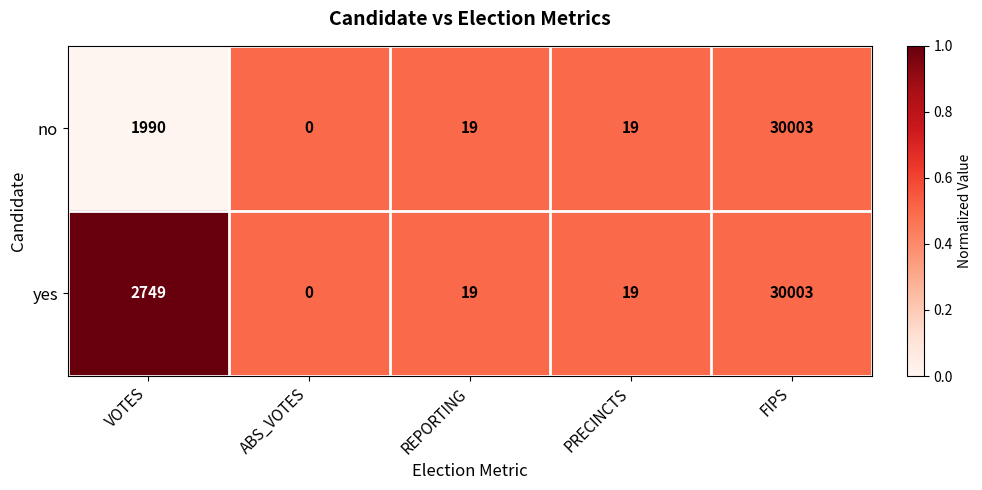

Is it true that yes equals 2749 at VOTES?

True